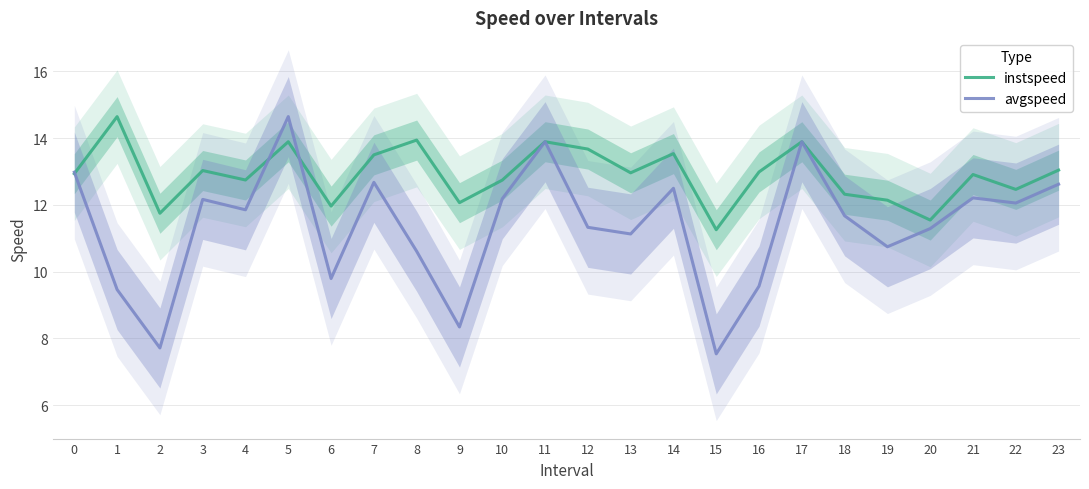

Rank the series at 15 from highest to lowest value.

instspeed, avgspeed